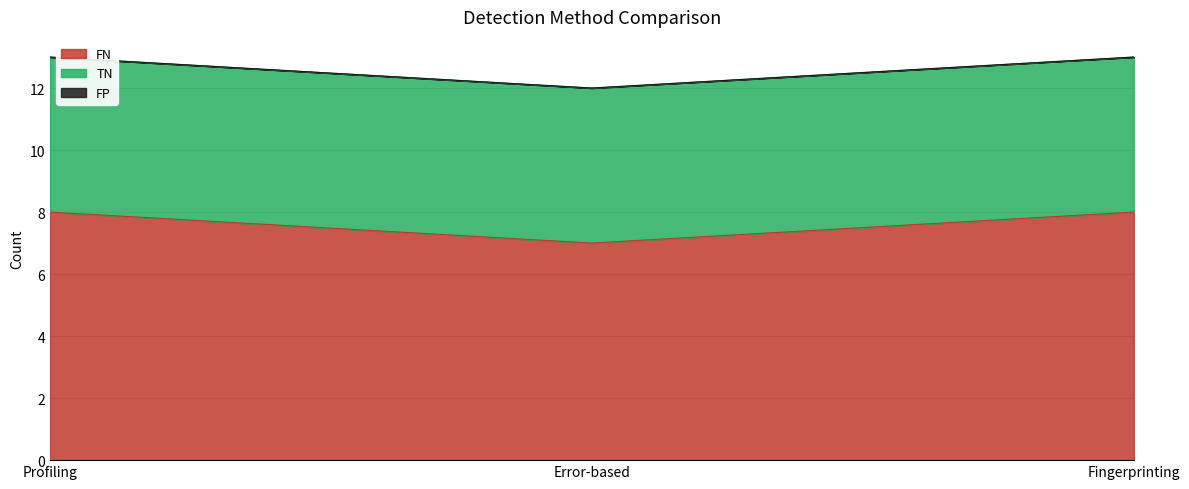

Reading left to right, list all the values displayed in this chart.

FN: Profiling=8	Error-based=7	Fingerprinting=8
TN: Profiling=5	Error-based=5	Fingerprinting=5
FP: Profiling=0	Error-based=0	Fingerprinting=0